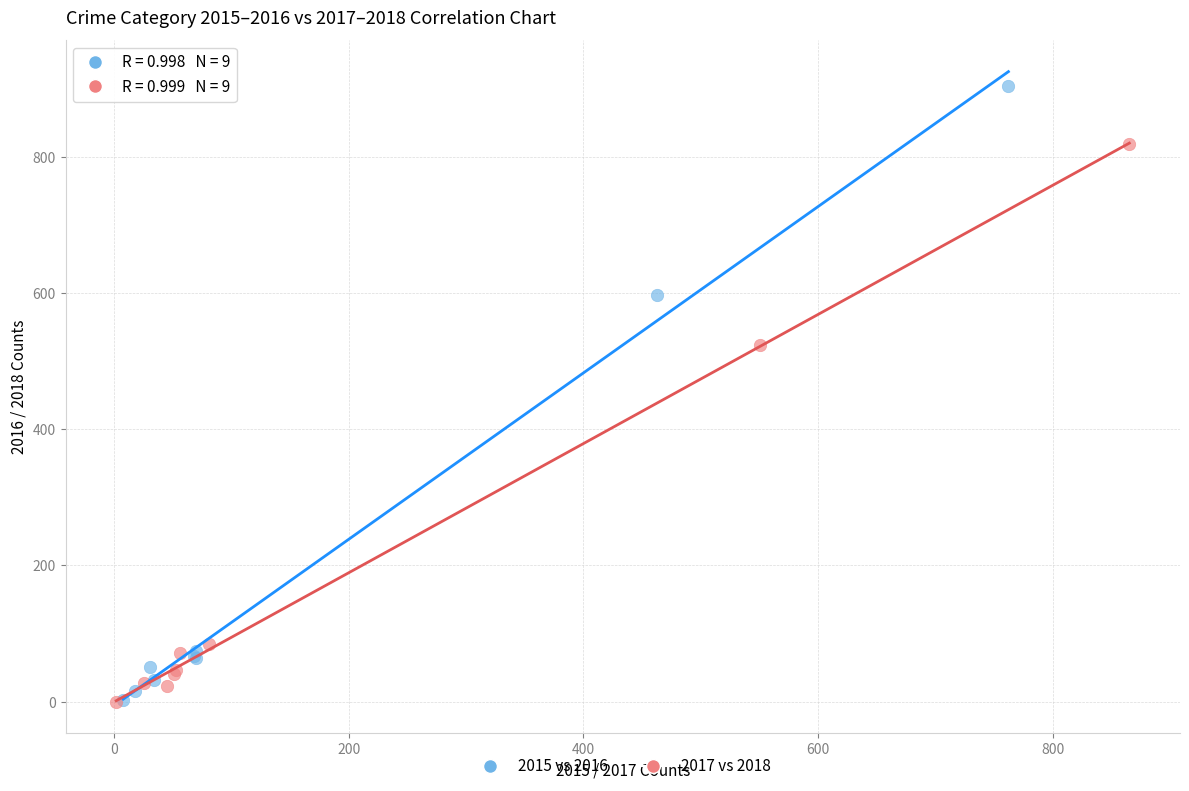

What are all the series names shown in the legend?

2015 vs 2016, 2017 vs 2018